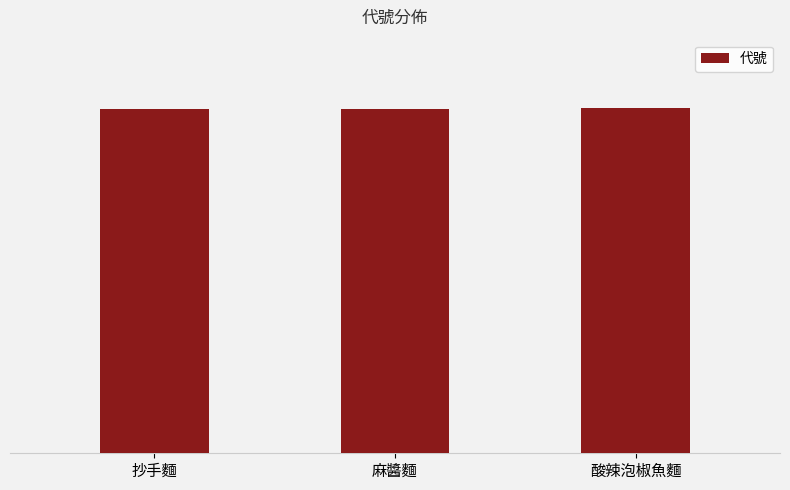

Reading right to left, what are all the values shown in this chart?

10004	10002	10001